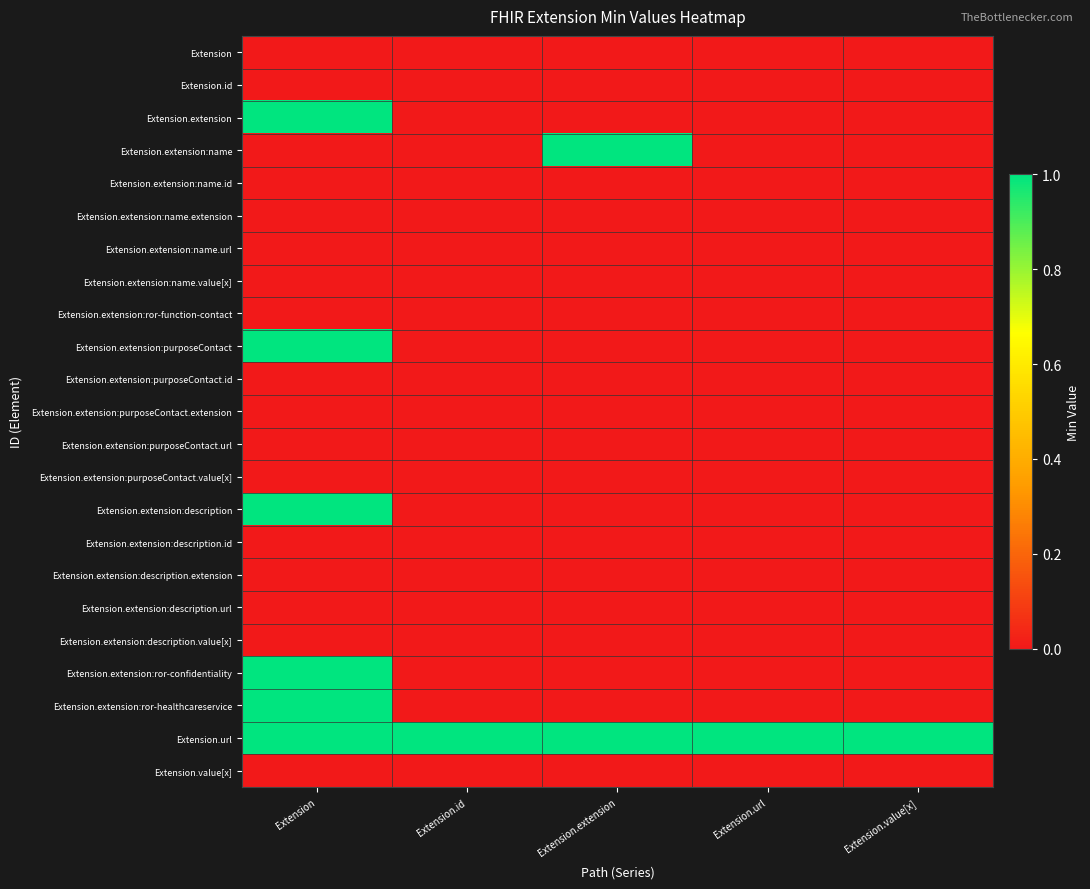

At which category is the sum across all series the highest?

Extension